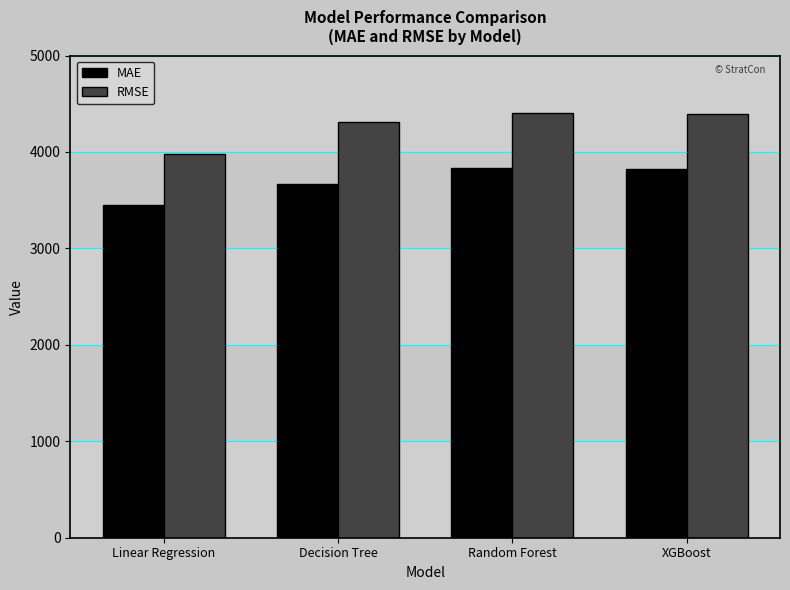

What is the sum of all MAE values?

14784.9